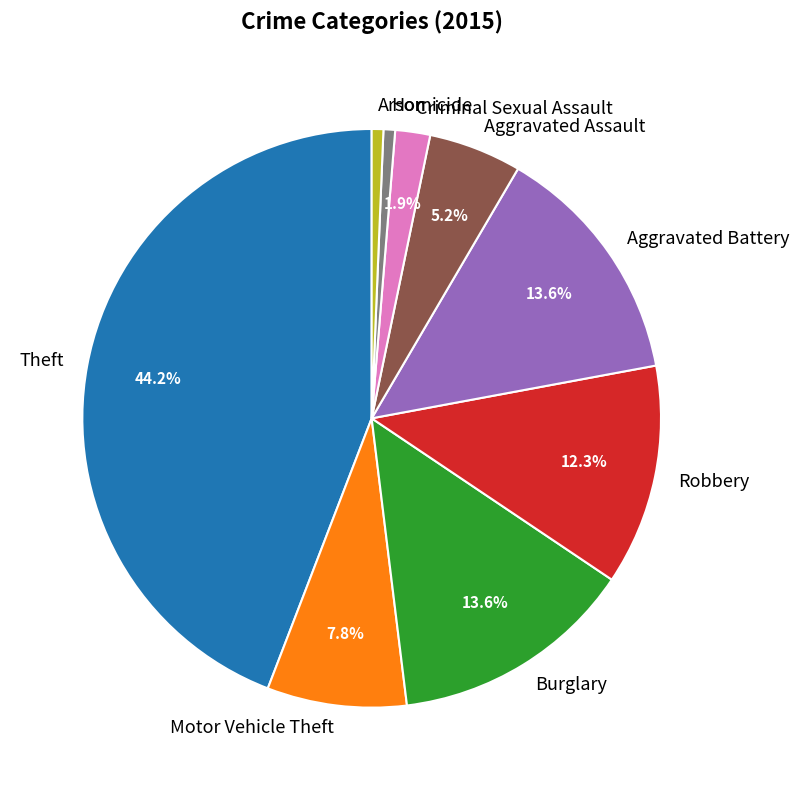

How many slices are in this pie chart?

9